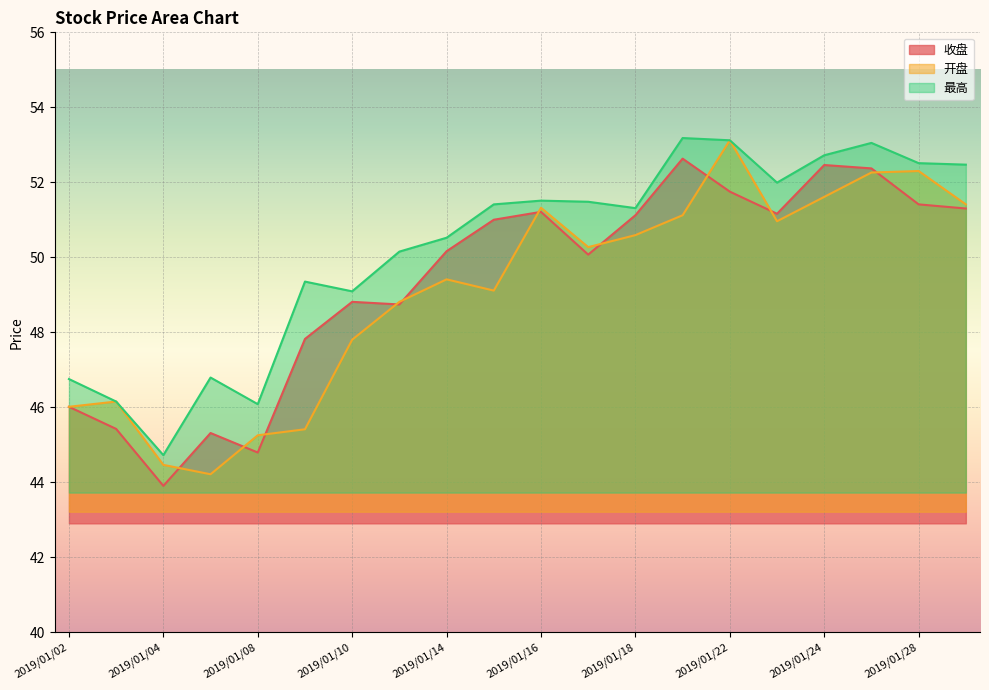

How many interior local valleys does the 最高 series have?

5